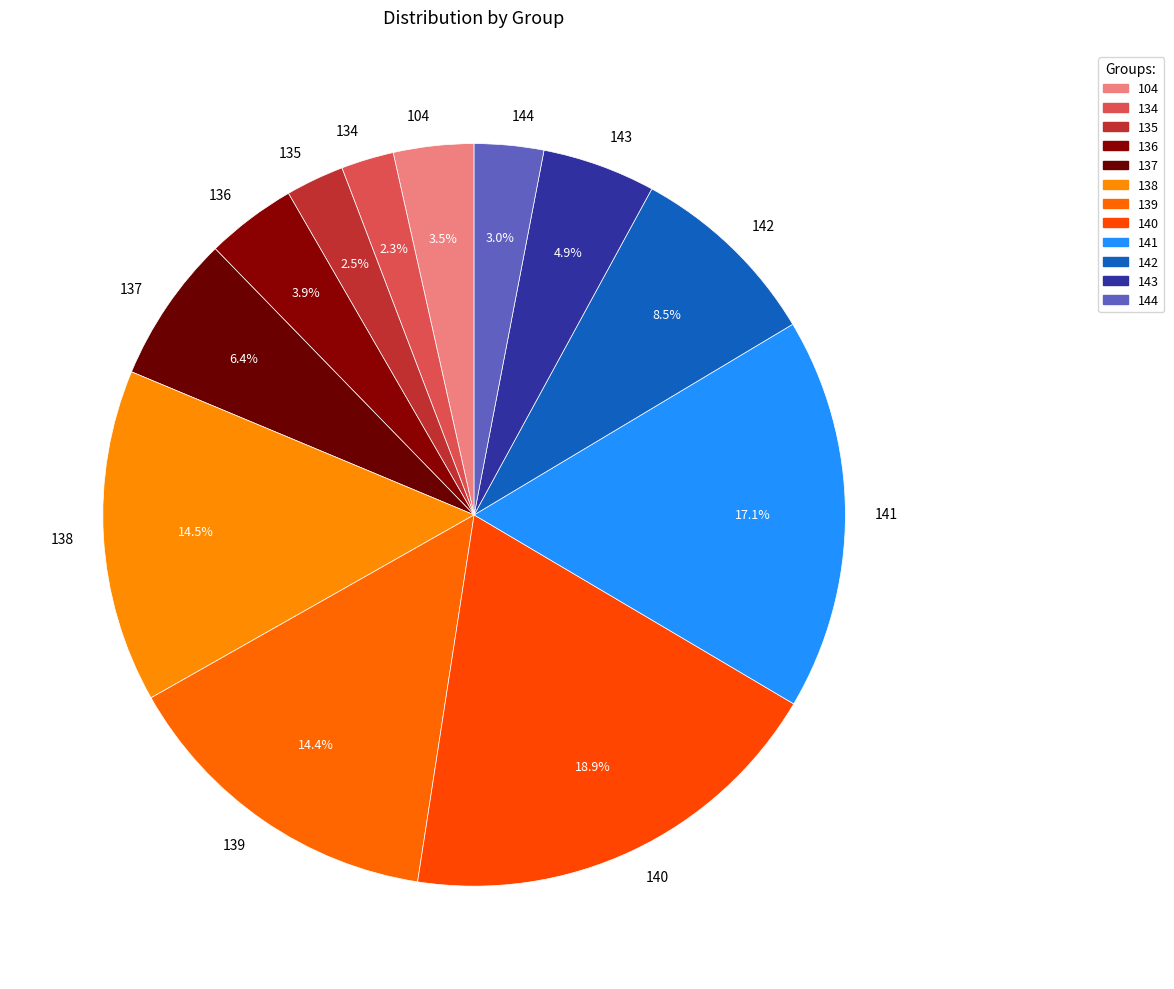

Is there any slice that represents more than half of the pie?

No